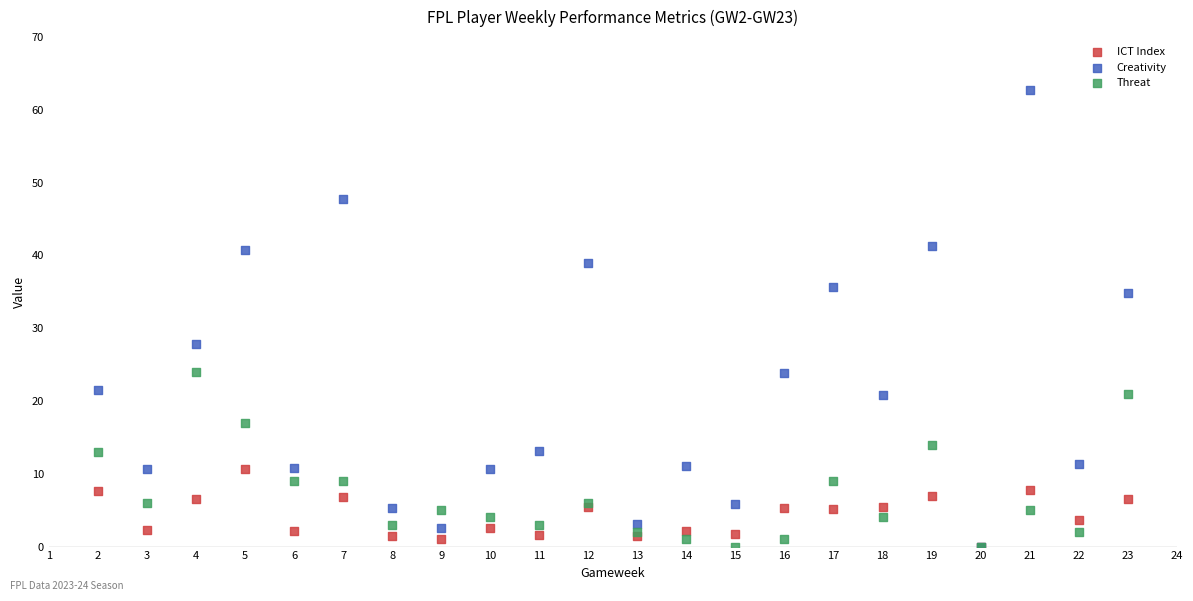

Which series has the widest spread of Y values?

Creativity